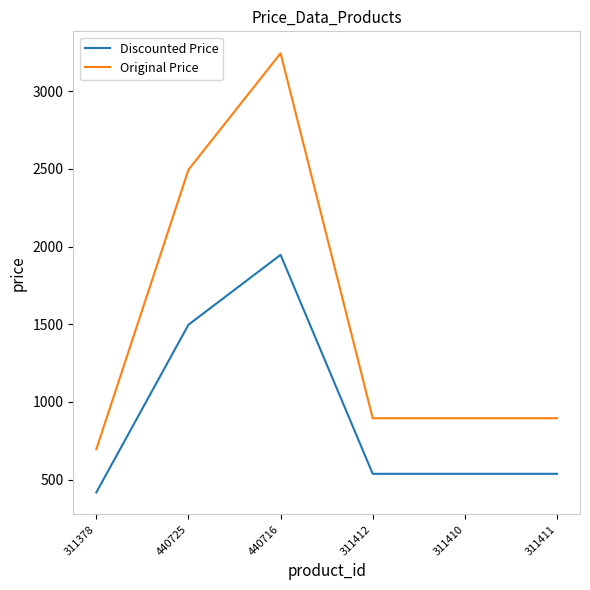

Between 311378 and 440716, which series saw the biggest shift?

Original Price